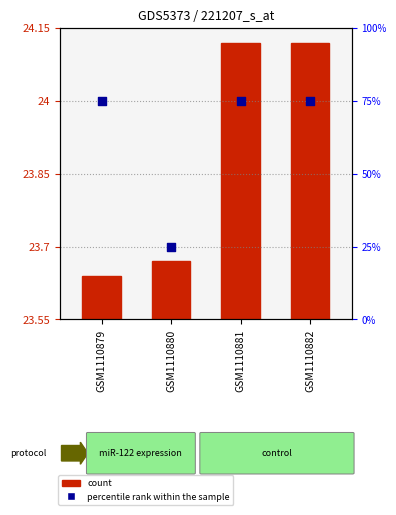

What are all the series names shown in the legend?

count, percentile rank within the sample